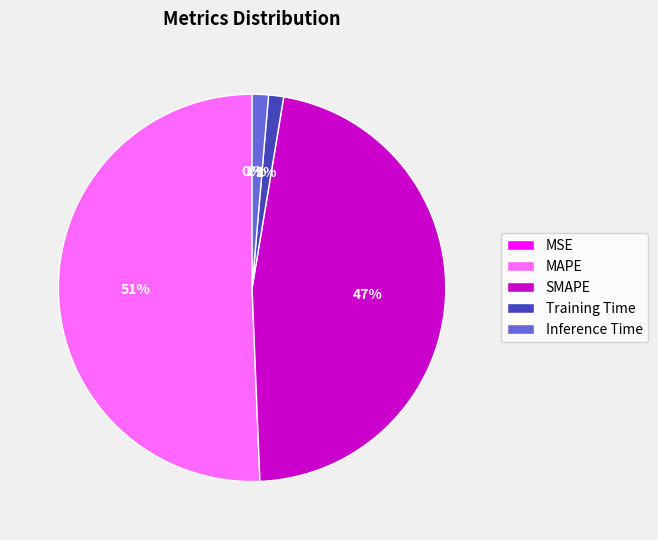

To the nearest percent, what percentage of the pie is Training Time?

1%